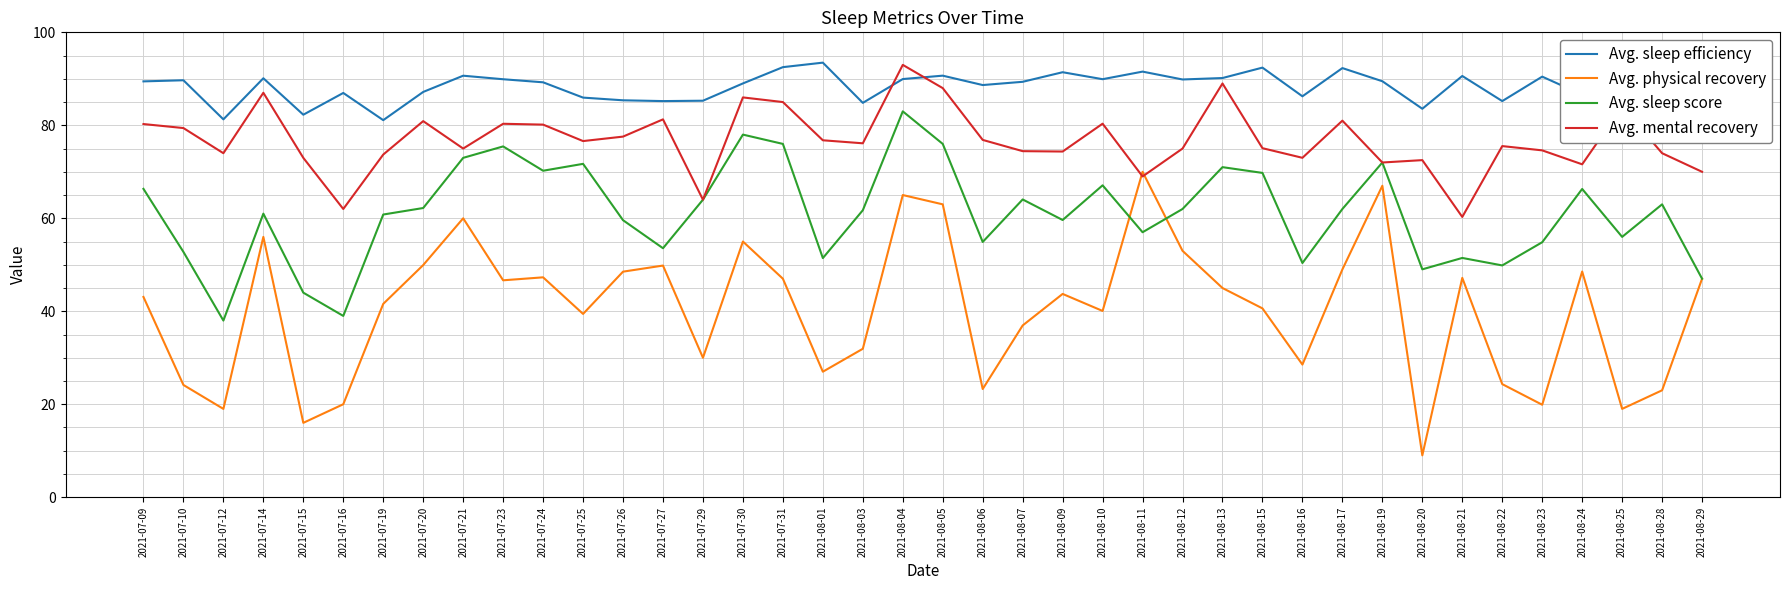

Is it true that Avg. mental recovery equals 100.5 at 2021-07-21?

False